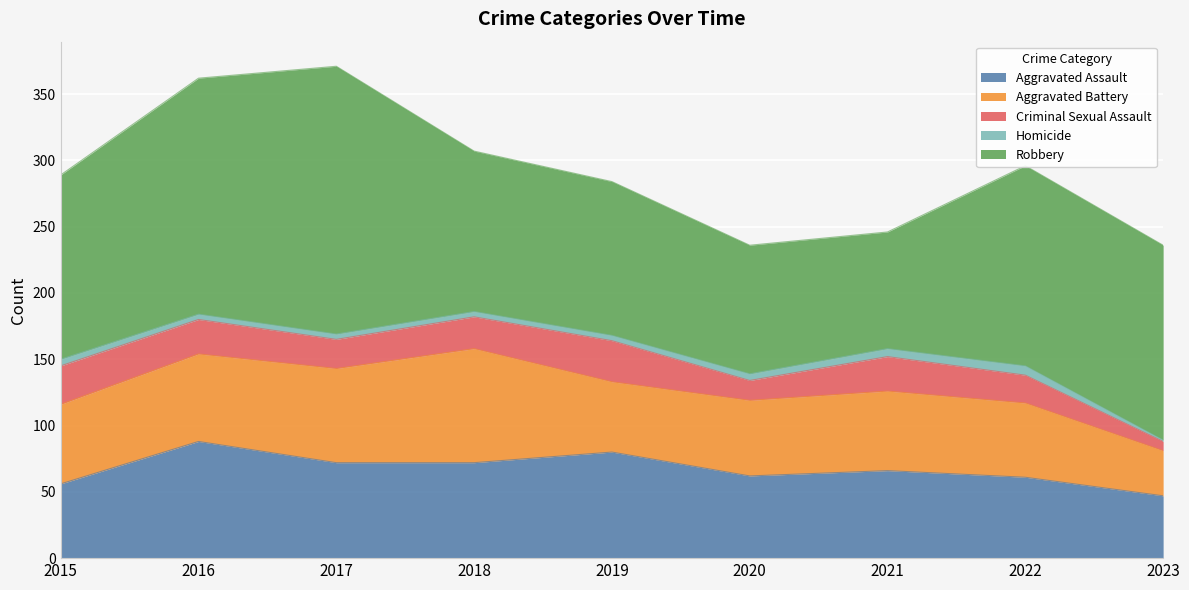

Is it true that Aggravated Battery equals 23 at 2021?

False